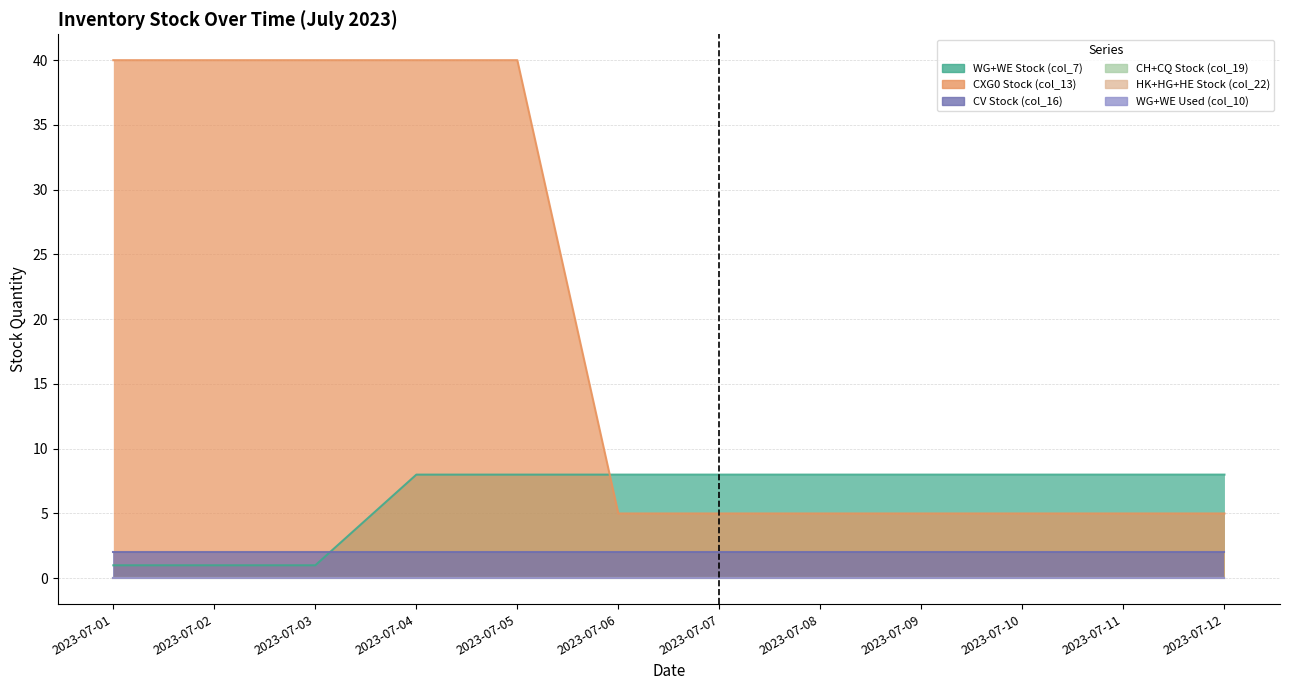

True or false: CH+CQ Stock (col_19) and CXG0 Stock (col_13) cross at least once.

False